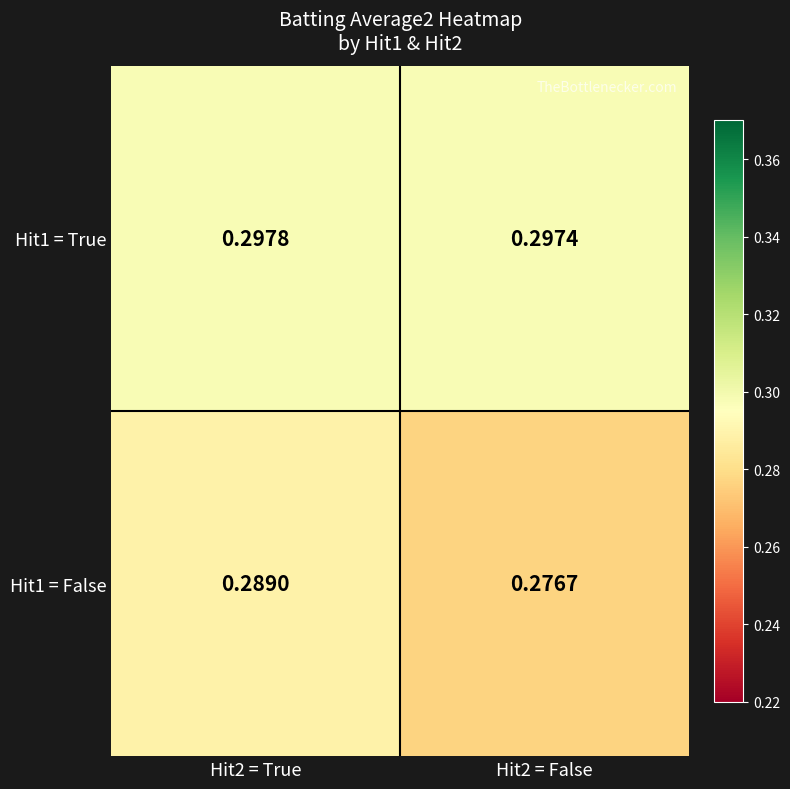

Is the value of Hit1 = False at Hit2 = False greater than the value of Hit1 = True at Hit2 = True?

No